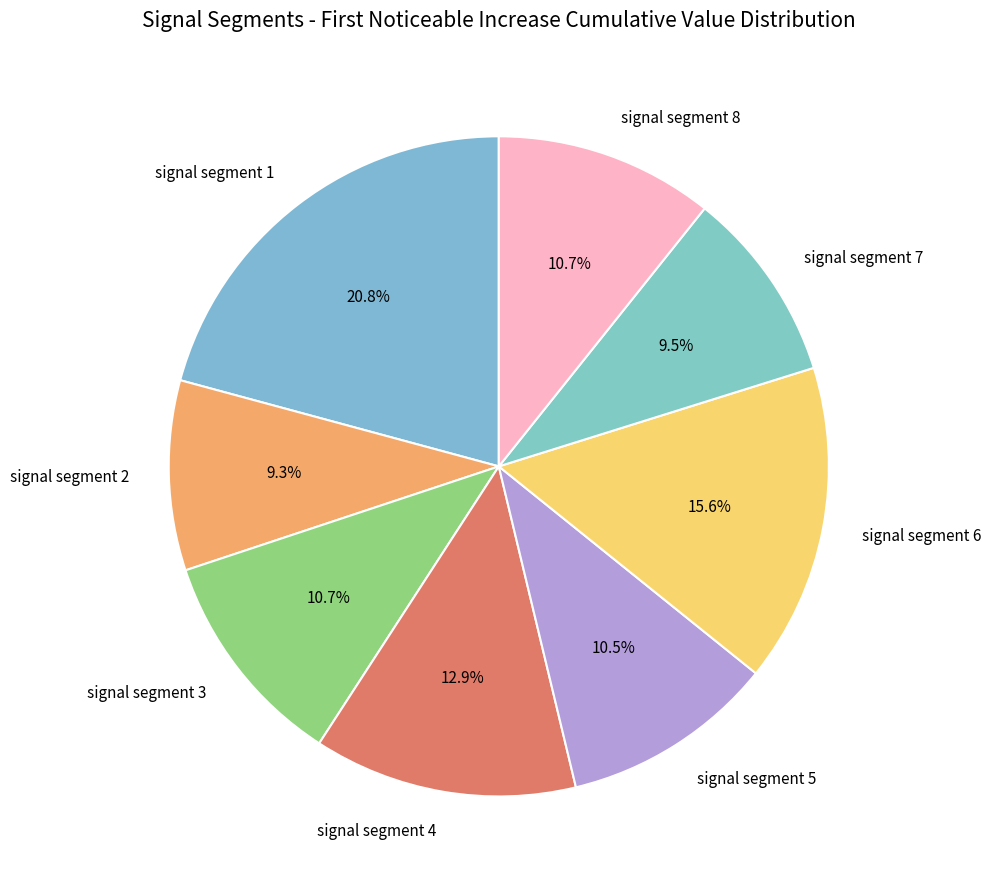

What is the largest slice in the pie chart?

signal segment 1